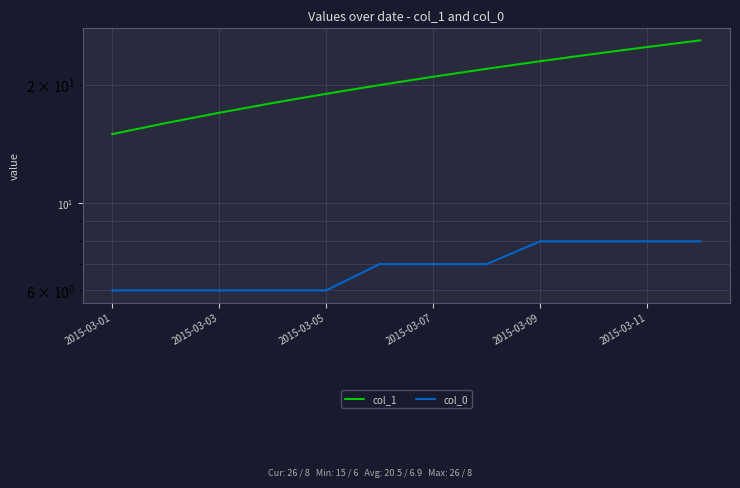

At 7, list the series in order from largest to smallest.

col_1, col_0